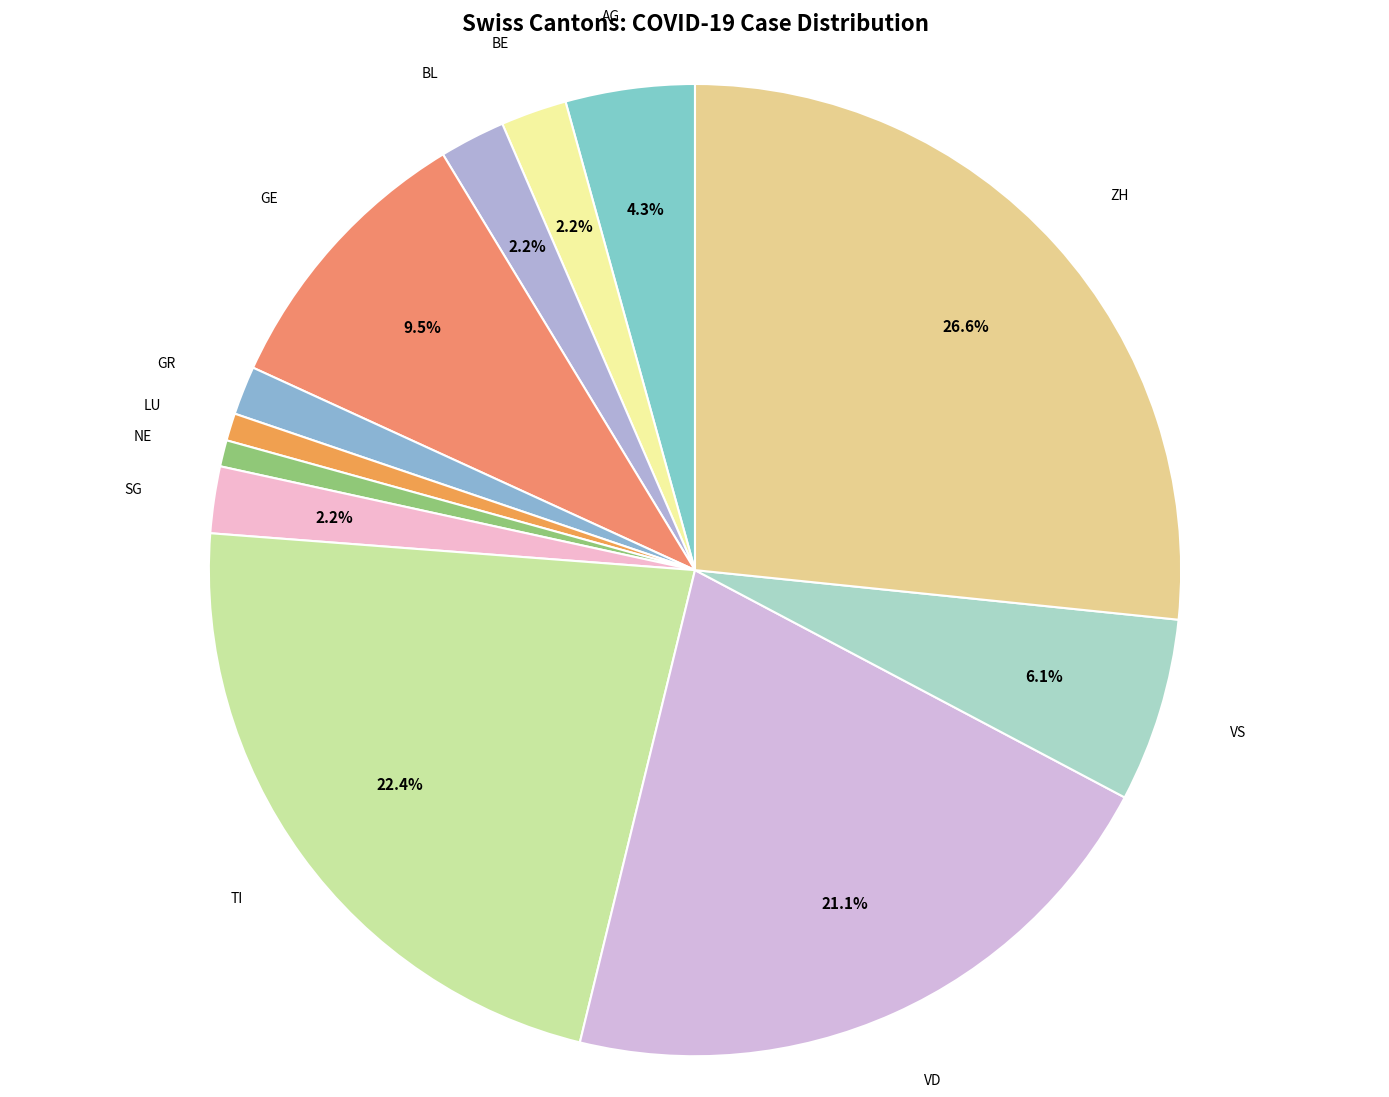

Count the number of slices in the pie.

12